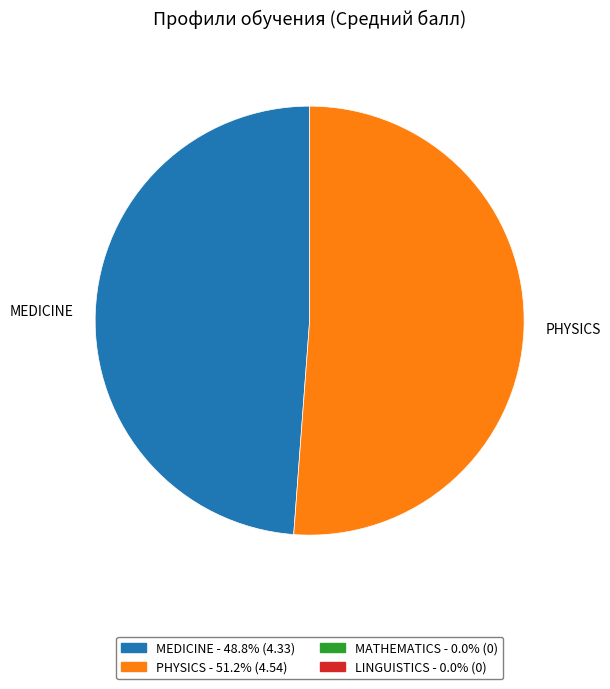

What is the smallest slice in the pie chart?

MEDICINE